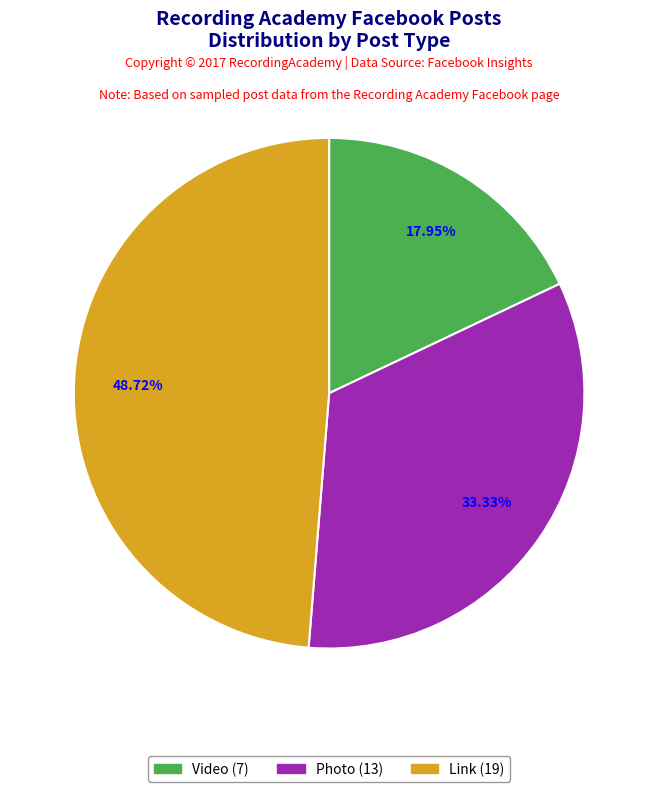

Is there a majority slice in this chart?

No